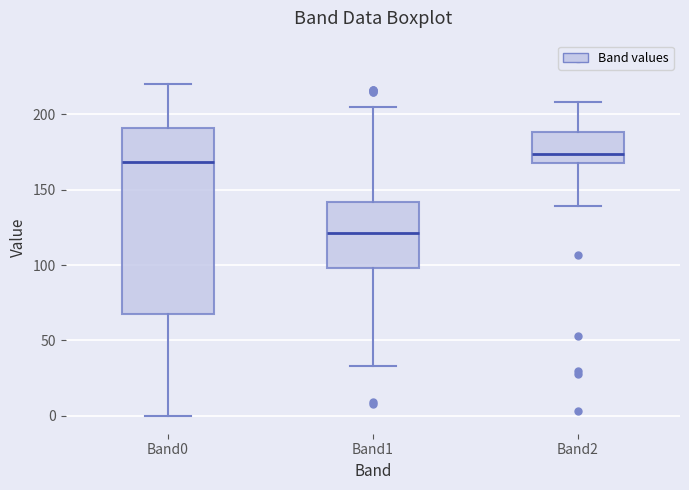

Where does the upper whisker of the box for Band0 end on the y-axis? The values are not printed on the chart, so give them approximately, as read against the axis.

220